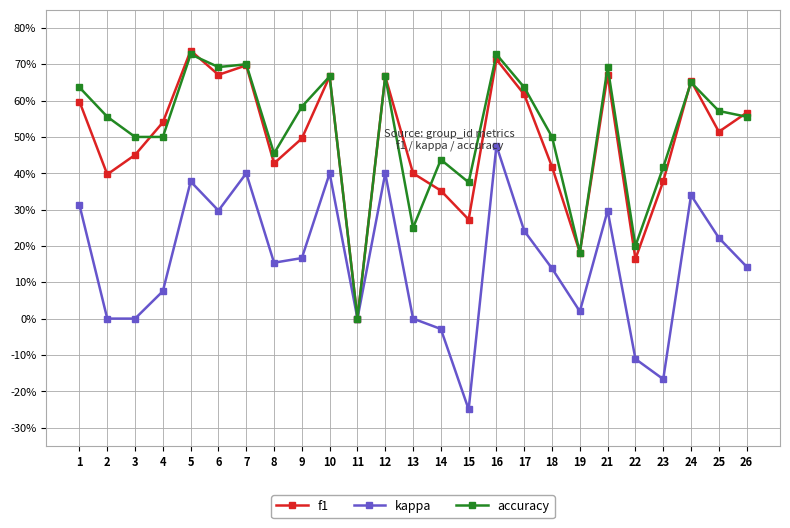

Which series has the largest total across all categories?

accuracy